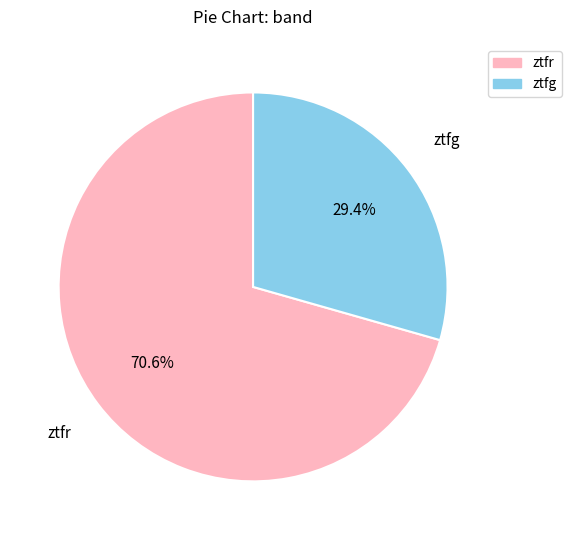

Rank the categories by value from lowest to highest.

ztfg, ztfr